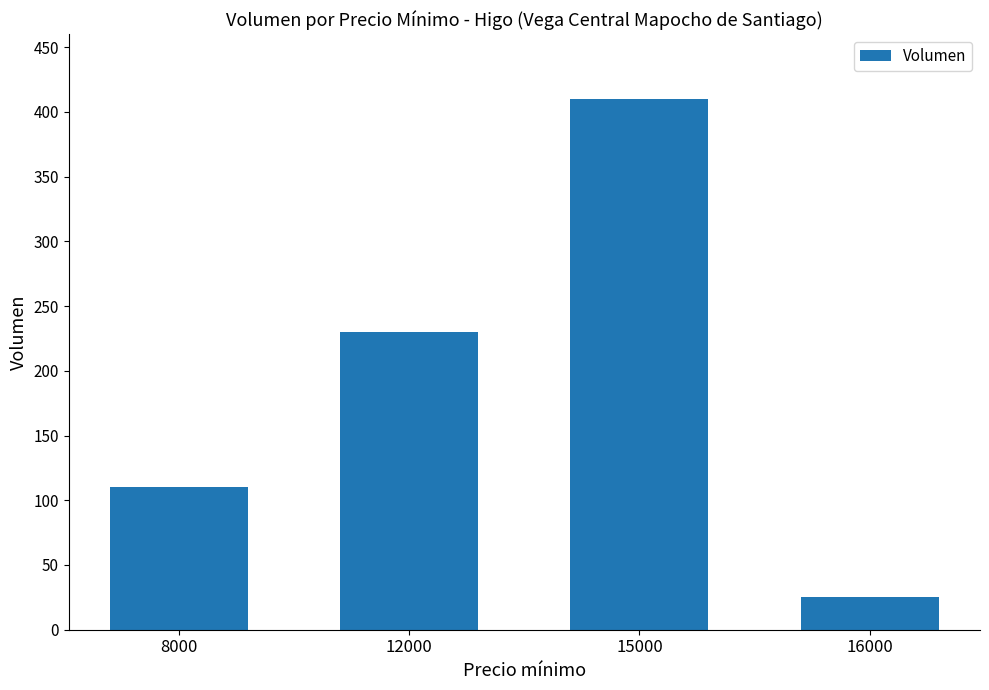

Which has a higher value, 8000 or 15000?

15000